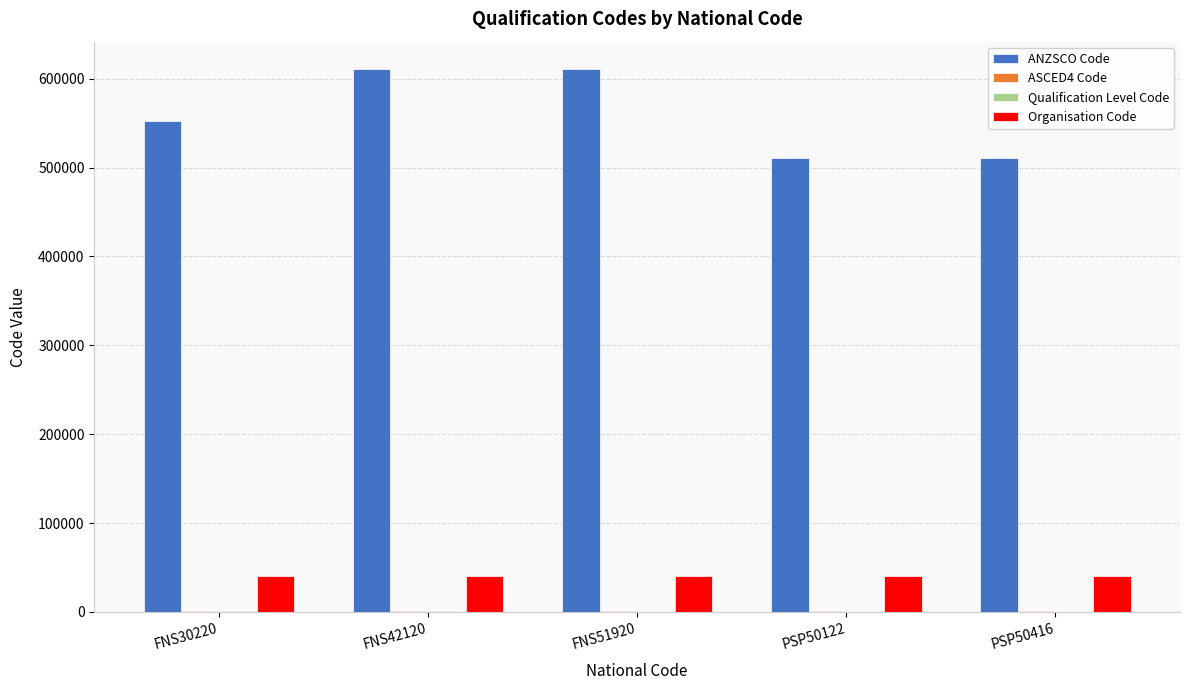

How many groups of bars are there?

5